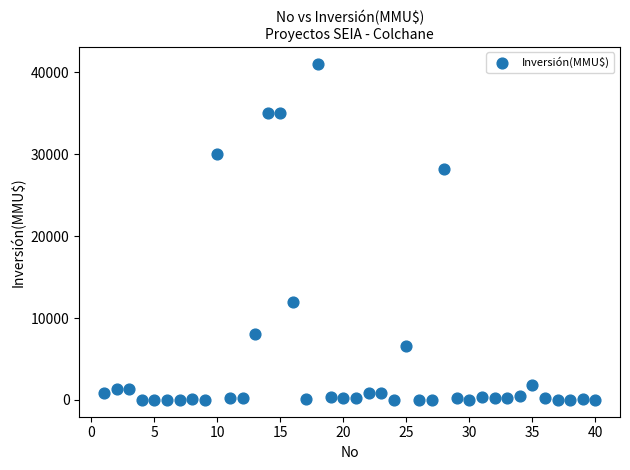

What is the range of Y values (max minus min)?

41075